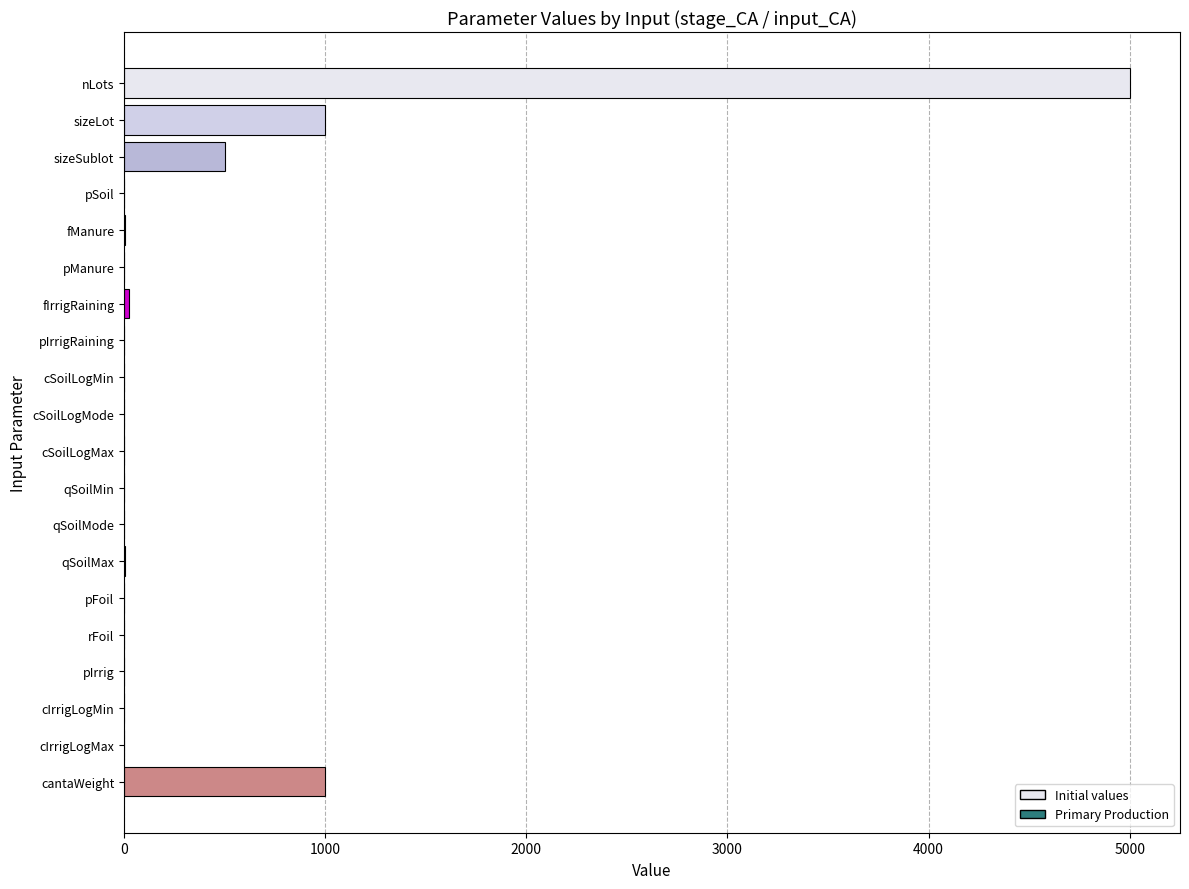

Does the chart contain stacked bars?

No